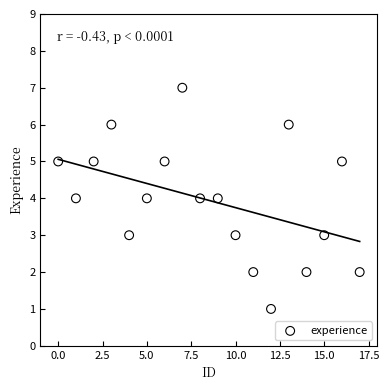

What is the range of Y values (max minus min)?

6